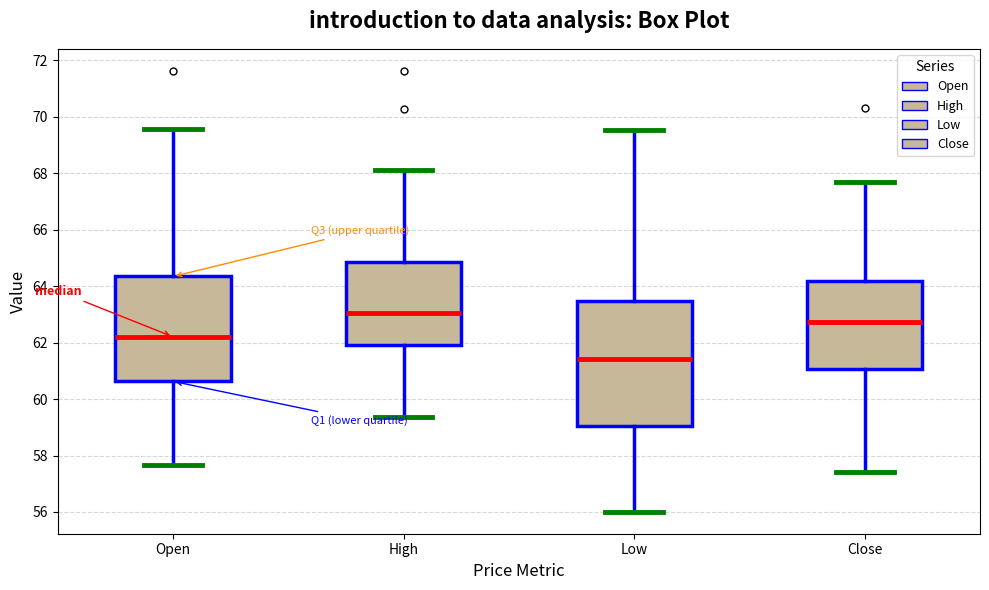

Reading left to right, transcribe this box plot: for each box, give where its median line is, the range the box spans, and where its two whiskers end, as read against the y-axis. The values are not printed on the chart, so give them approximately, as read against the axis.

Open: median 62.2, box 60.6 to 64.4, whiskers 57.6 to 69.6
High: median 63.0, box 61.8 to 64.8, whiskers 59.4 to 68.2
Low: median 61.4, box 59.0 to 63.4, whiskers 56.0 to 69.6
Close: median 62.8, box 61.0 to 64.2, whiskers 57.4 to 67.6